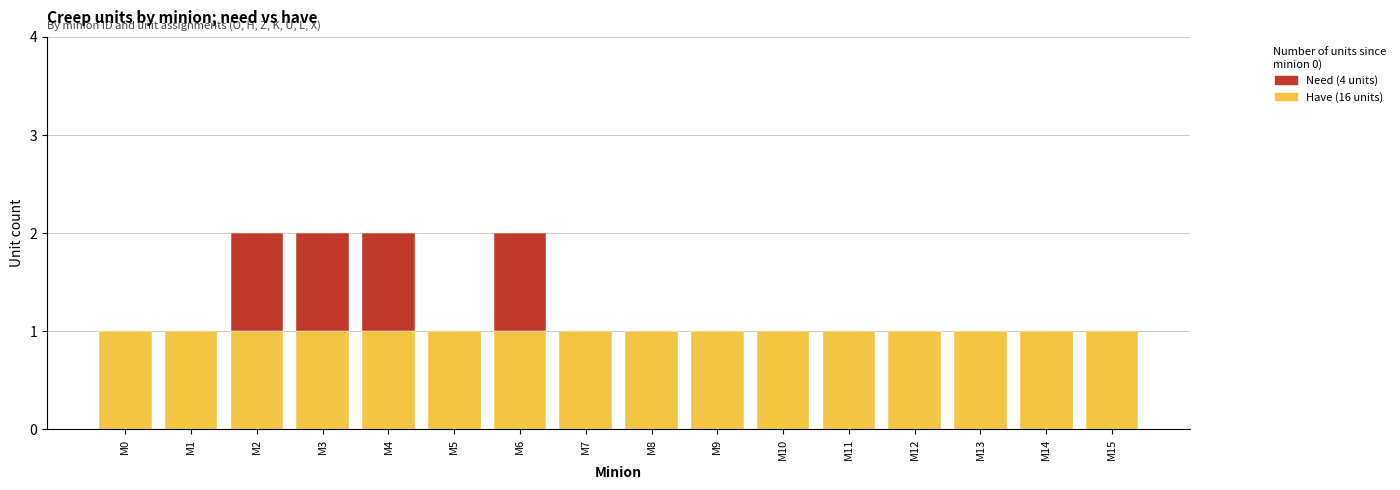

Are the bars grouped side by side (vs. stacked)?

No